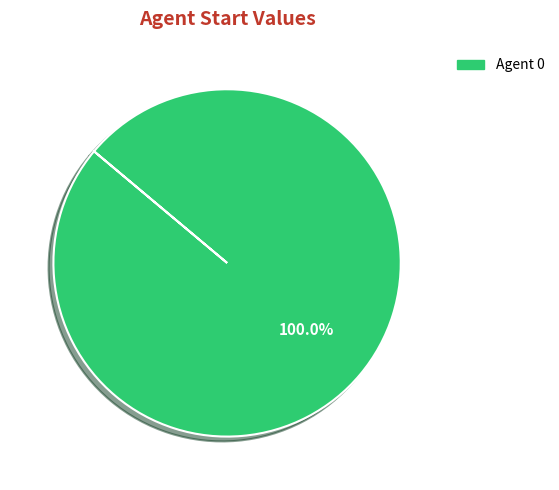

Is there any slice that represents more than half of the pie?

Yes